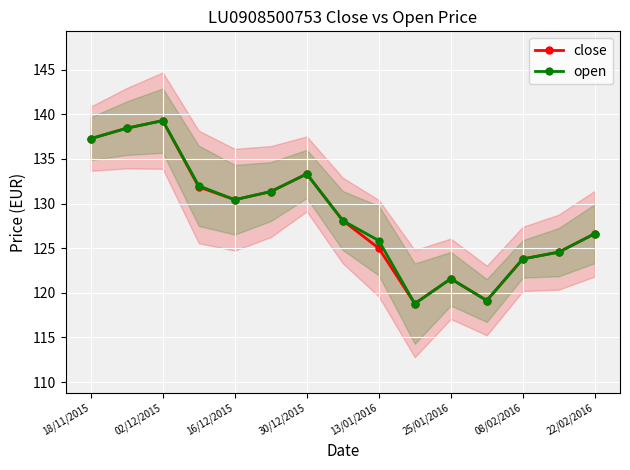

What is the difference between the second highest and second lowest values in the open series?

19.3